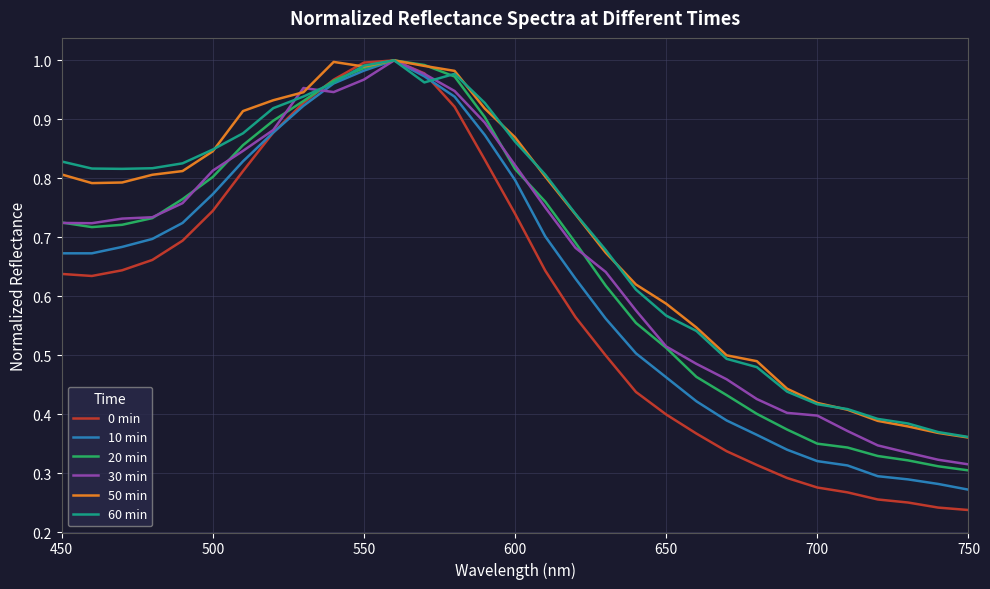

At how many categories does at least one series exceed 0?

31